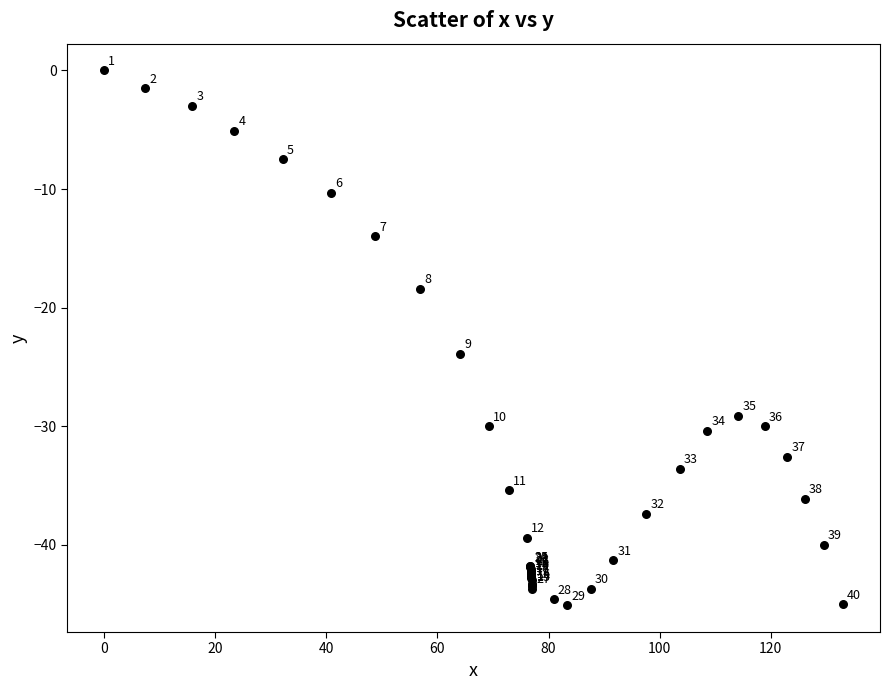

What Y value in the scatter plot is closest to -22?

-23.9